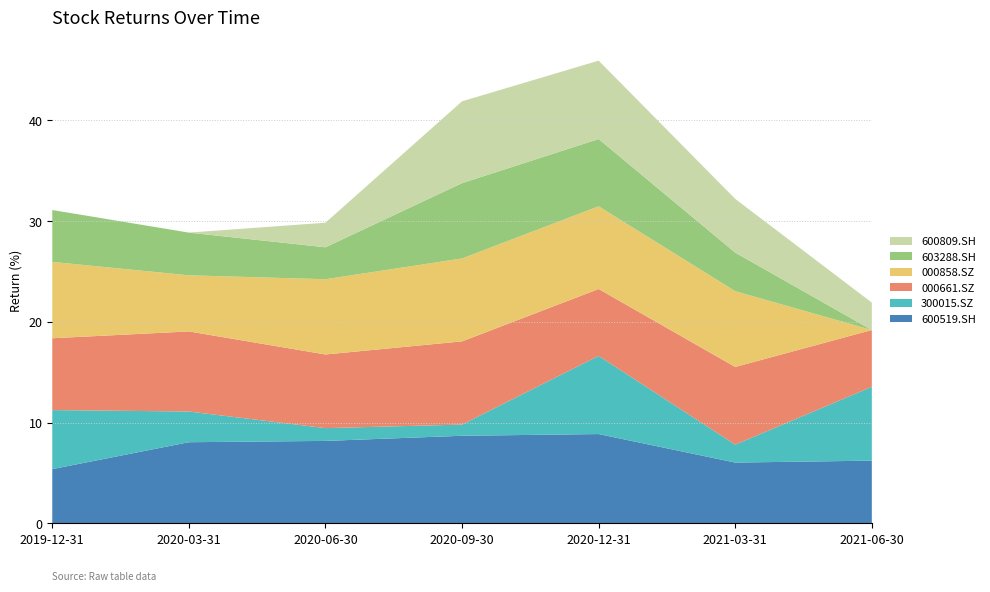

Reading right to left, transcribe all the data shown in this chart.

600519.SH: 6.2	6.0	8.9	8.7	8.2	8.1	5.4
300015.SZ: 7.3	1.8	7.8	1.1	1.3	3.0	5.9
000661.SZ: 5.6	7.7	6.6	8.3	7.3	8.0	7.1
000858.SZ: 0.0	7.5	8.2	8.2	7.5	5.6	7.6
603288.SH: 0.0	3.8	6.7	7.5	3.2	4.2	5.2
600809.SH: 2.7	5.3	7.8	8.1	2.4	0.0	0.0